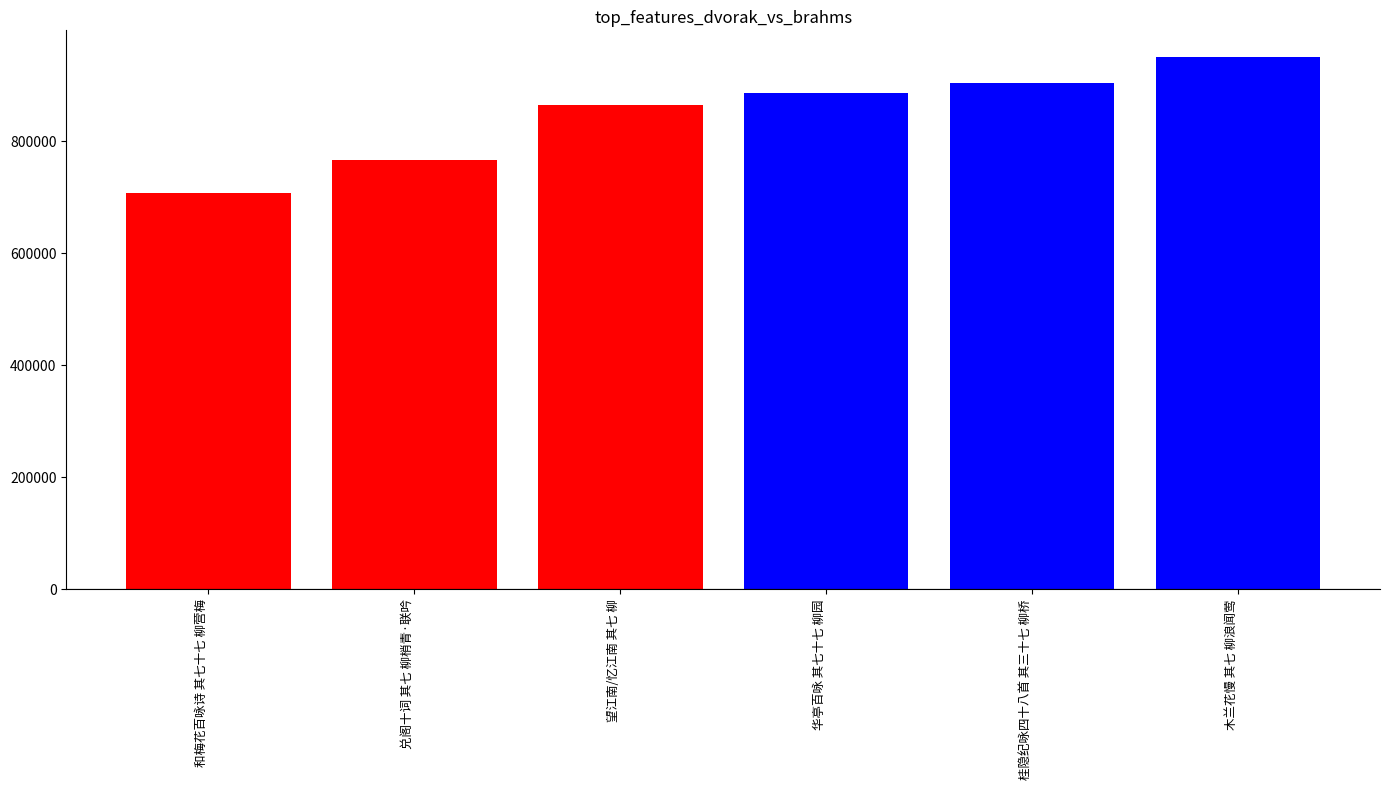

How many distinct data groups are displayed?

1